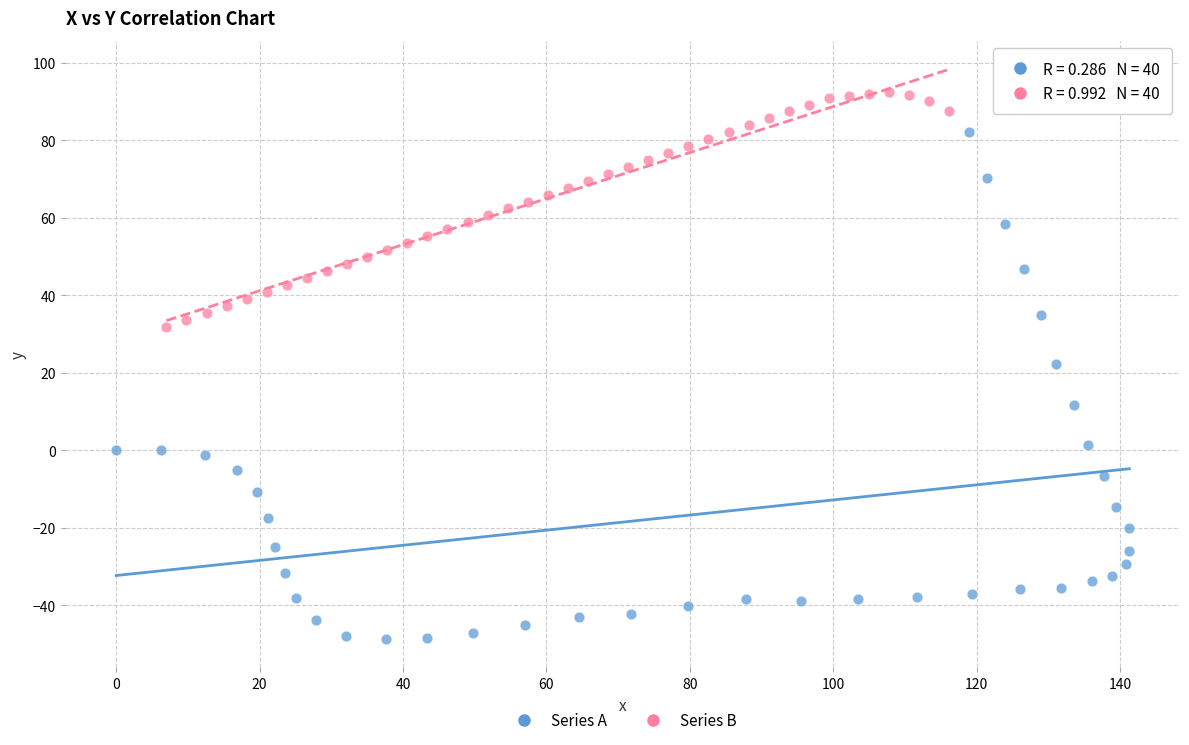

What are all the series names shown in the legend?

Series A, Series B